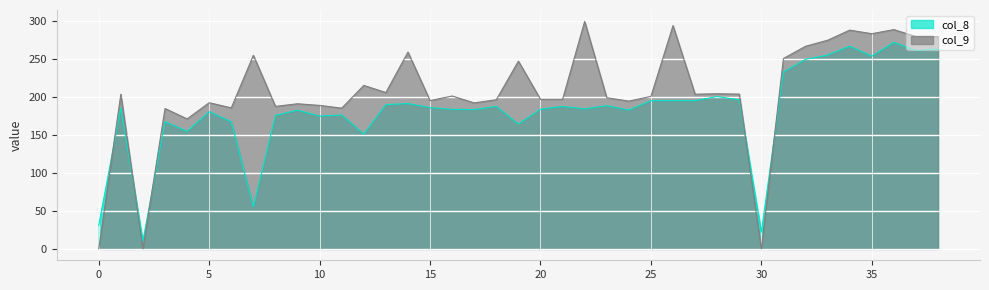

What is the minimum value for col_8?

10.5